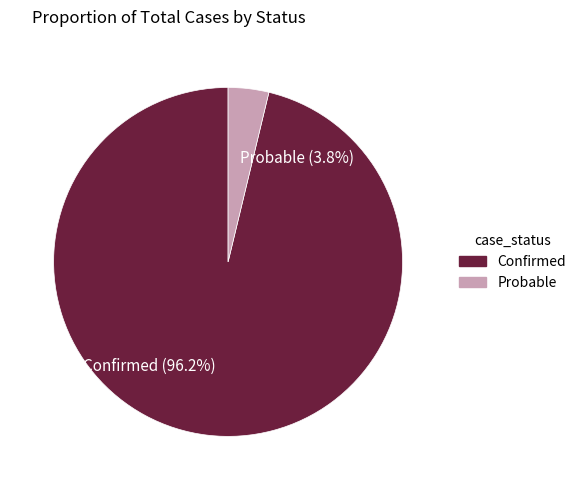

Which slice is the largest?

Confirmed